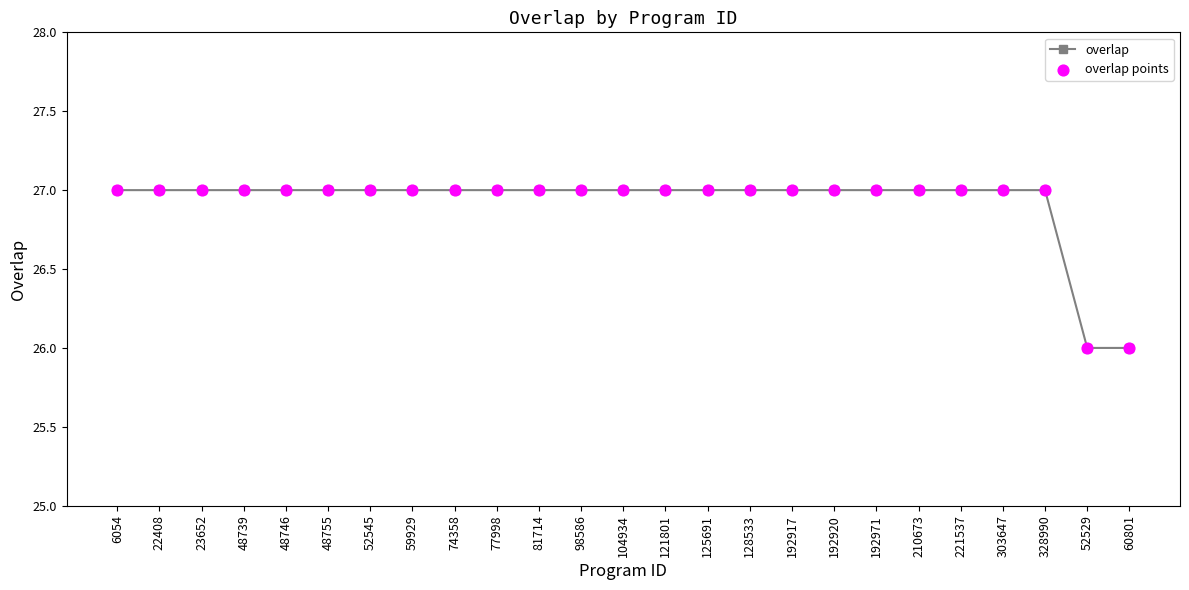

What is the sum of the values at 192920 and 192917?

54